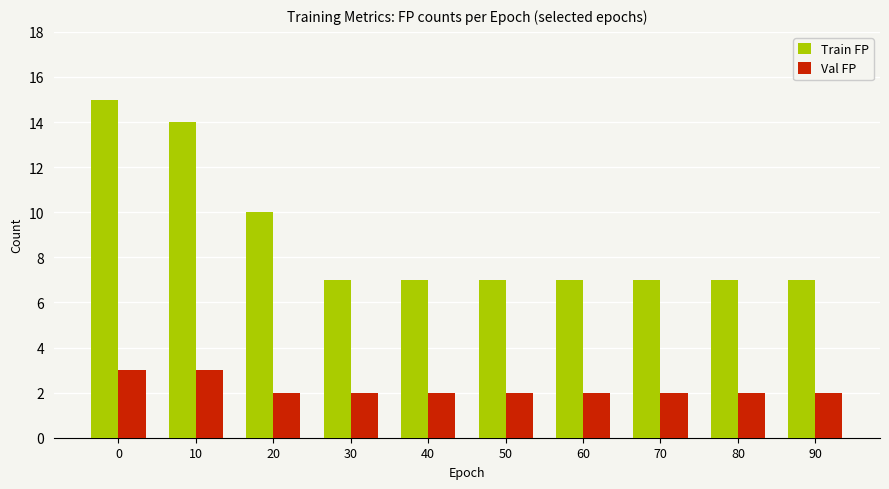

The value of Train FP at 90 is 4. True or false?

False